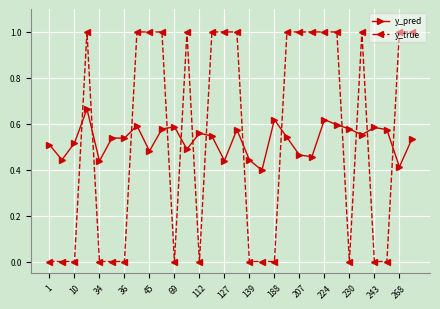

Which series has the largest range (max minus min)?

y_true